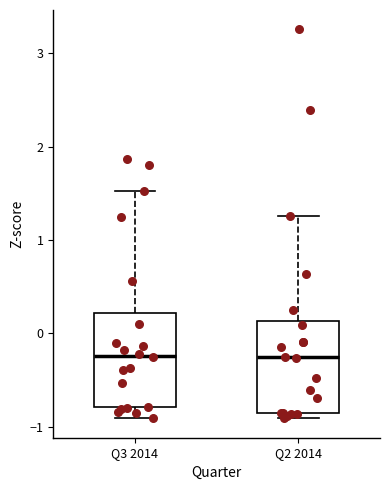

Reading left to right, transcribe this box plot: for each box, give where its median line is, the range the box spans, and where its two whiskers end, as read against the y-axis. The values are not printed on the chart, so give them approximately, as read against the axis.

Q3 2014: median -0.2, box -0.8 to 0.2, whiskers -0.9 to 1.5
Q2 2014: median -0.3, box -0.8 to 0.1, whiskers -0.9 to 1.3